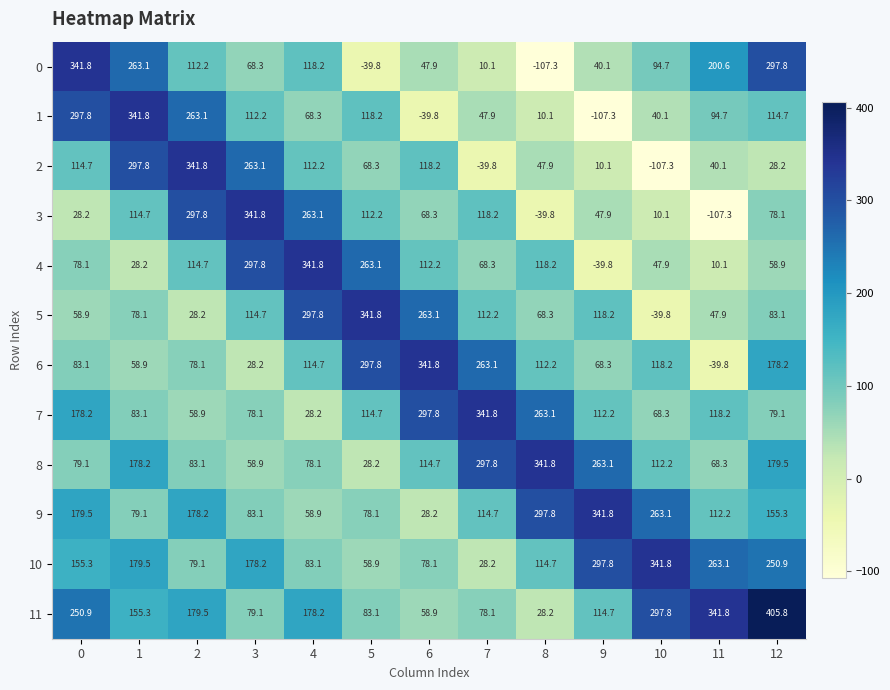

What is the minimum value shown in the chart?

-107.3